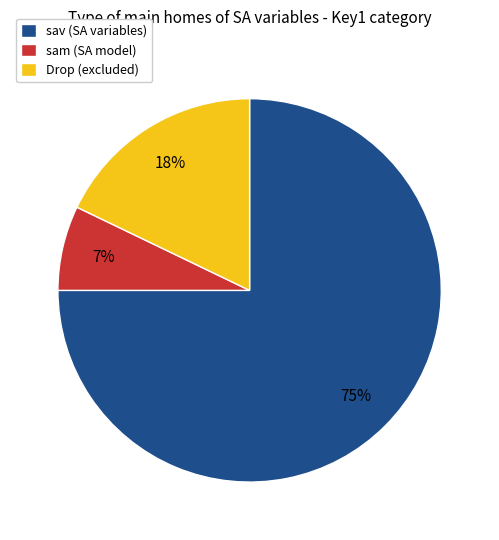

Approximately how many times larger is the value at sam (SA model) compared to Drop (excluded)?

0.4